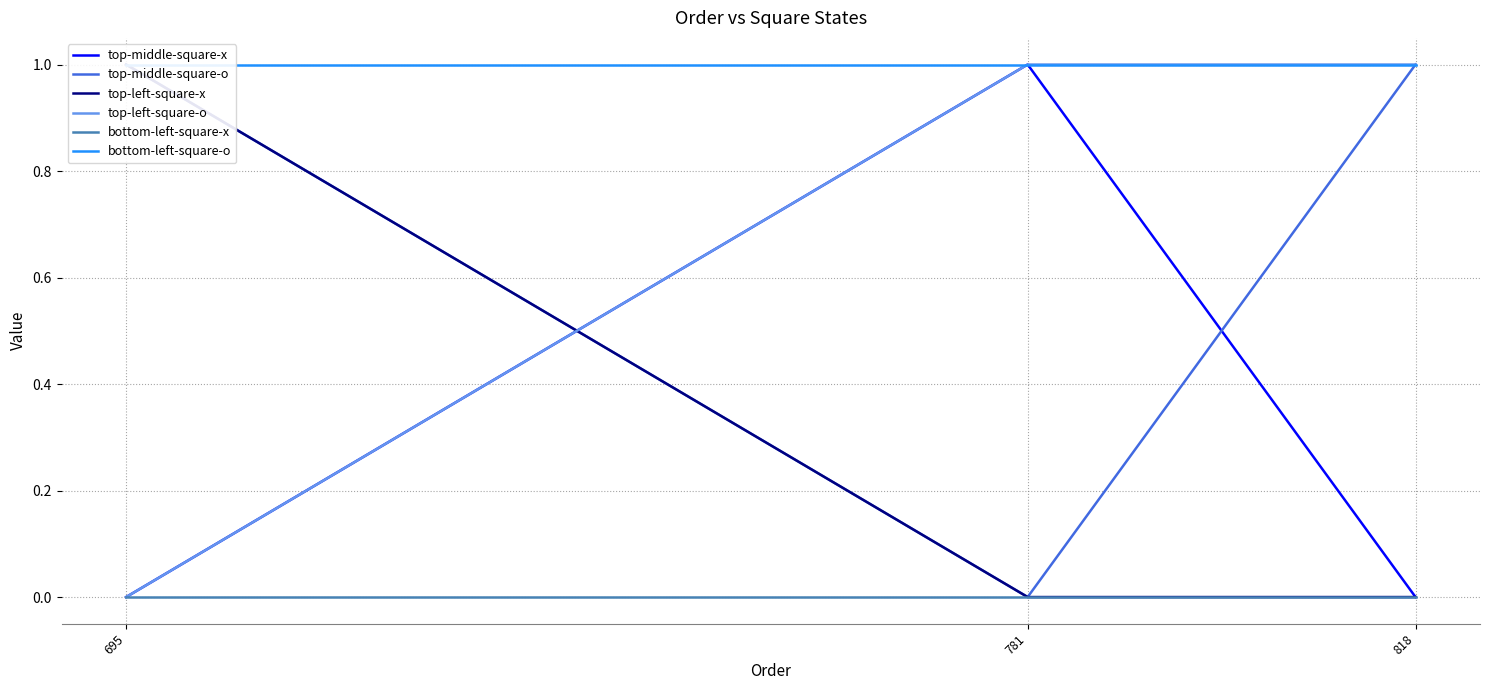

Which series has the largest range (max minus min)?

top-middle-square-x